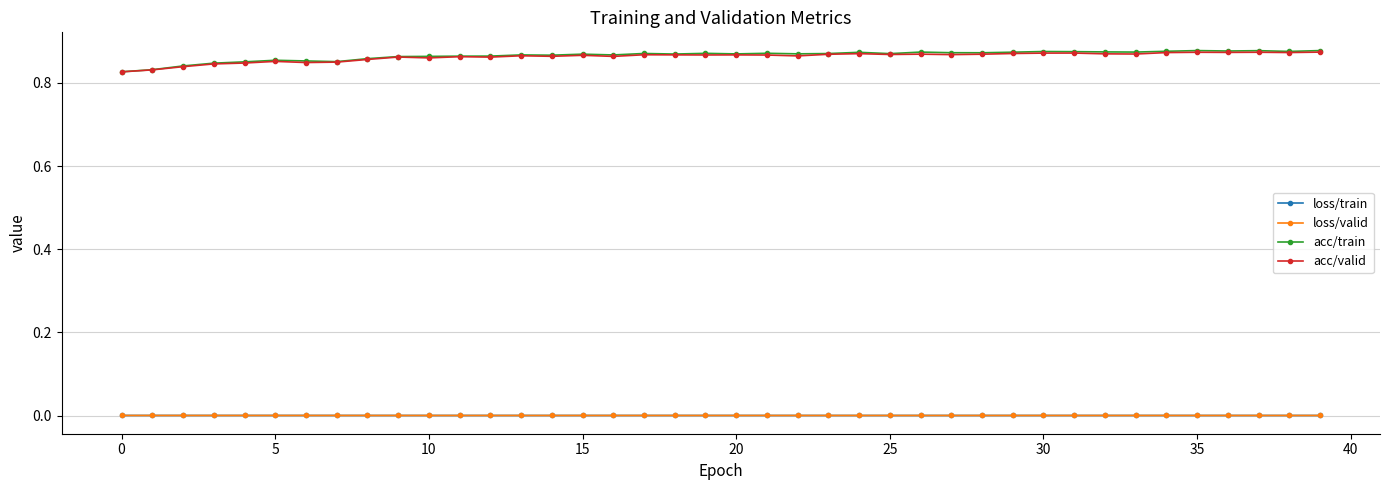

True or false: acc/train has more than 2 points higher than both neighbors.

True